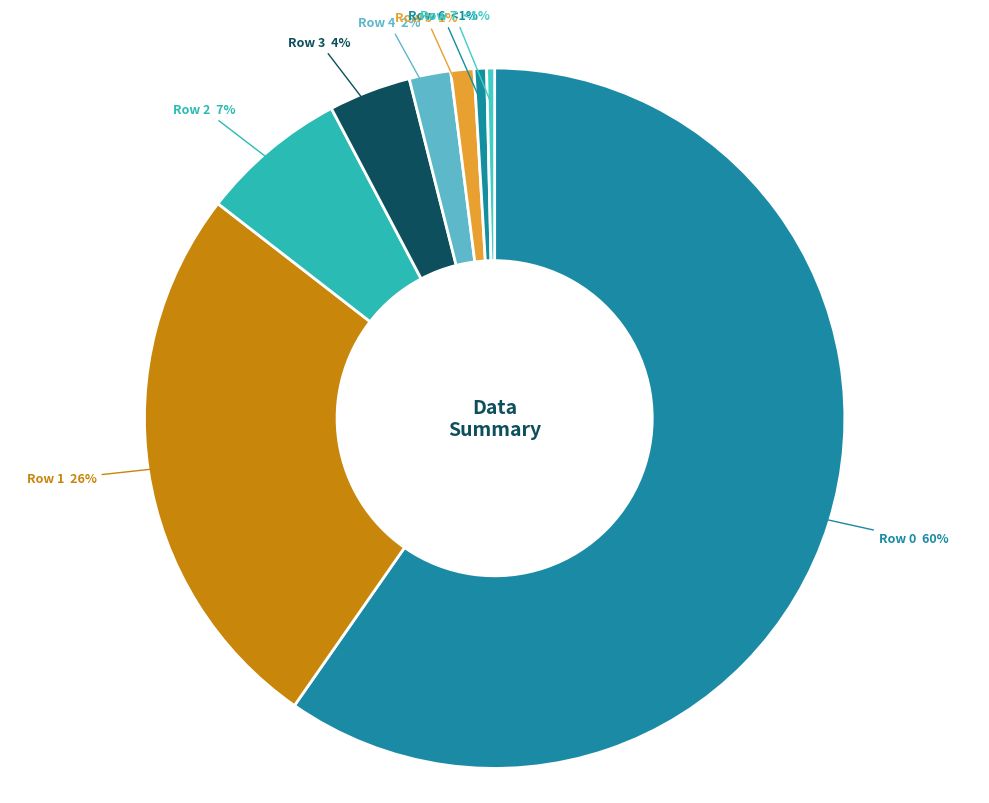

To the nearest percent, what is the difference between the largest and smallest slice percentages?

59%